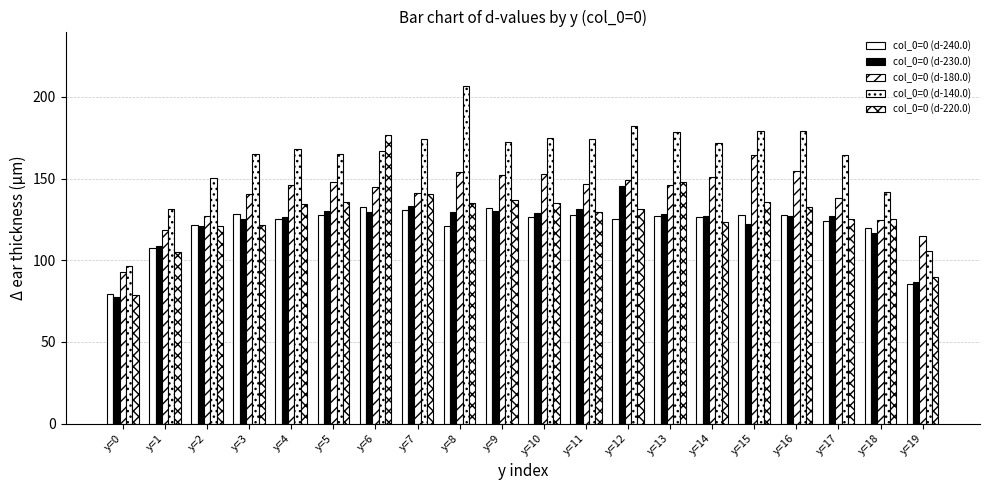

List the series in order of their peak value, highest first.

col_0=0 (d-140.0), col_0=0 (d-220.0), col_0=0 (d-180.0), col_0=0 (d-230.0), col_0=0 (d-240.0)